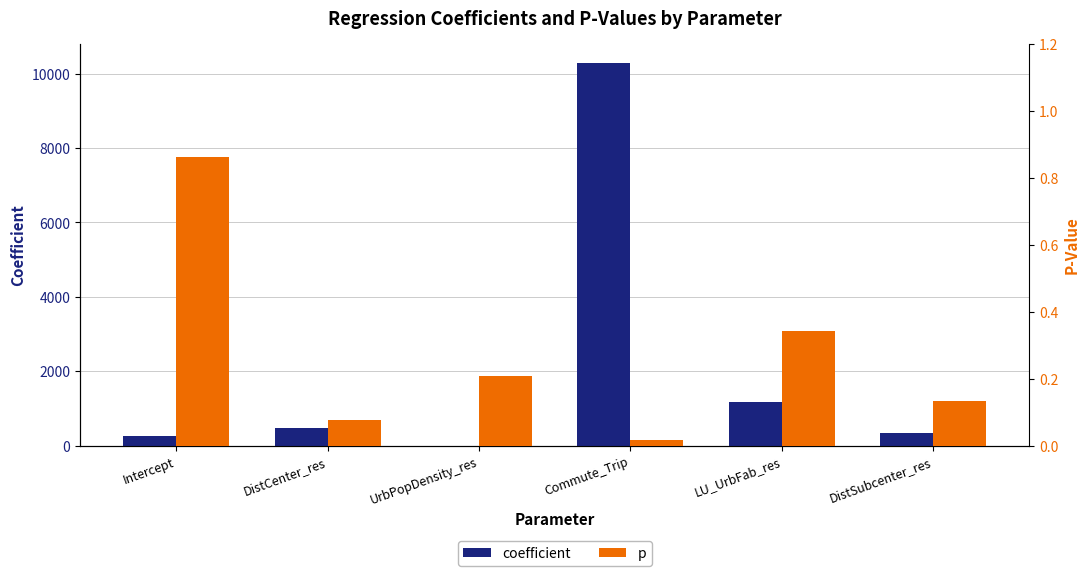

At which category does the chart reach its minimum across all series?

UrbPopDensity_res